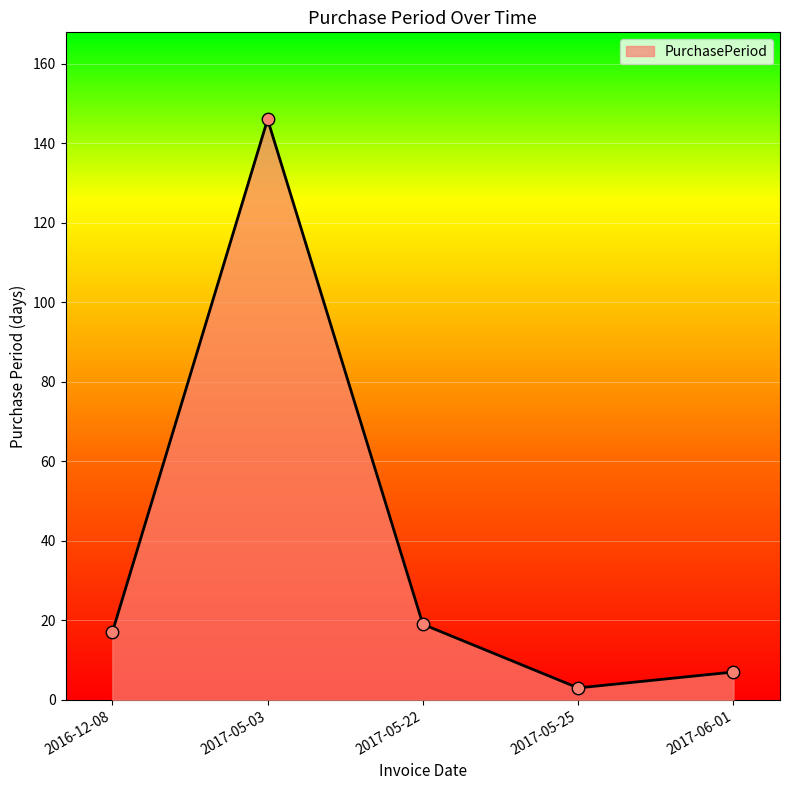

What is the change in value from 2017-05-22 to 2017-05-25?

-16